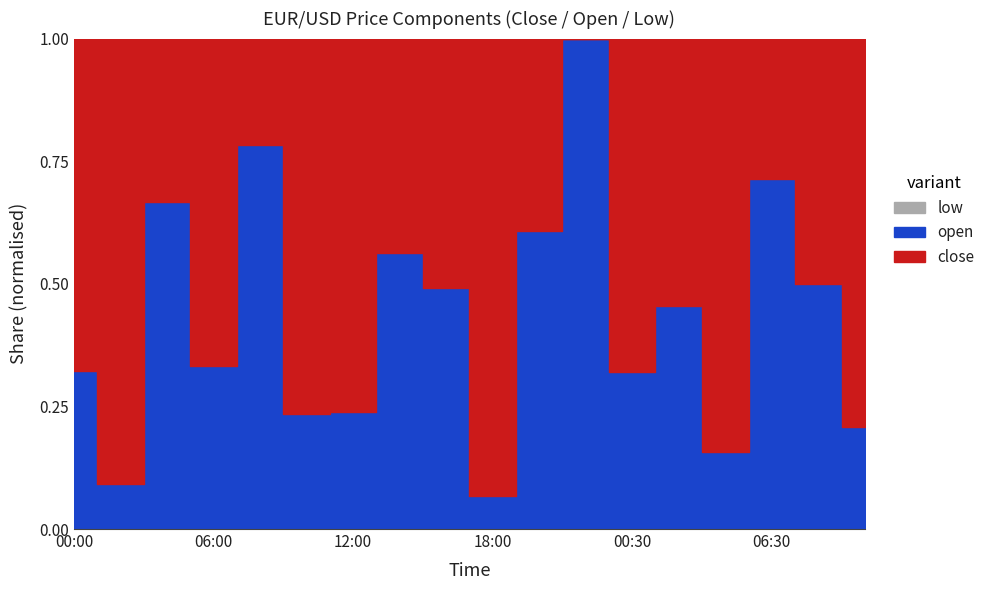

How many intersections are there between close and open?

9